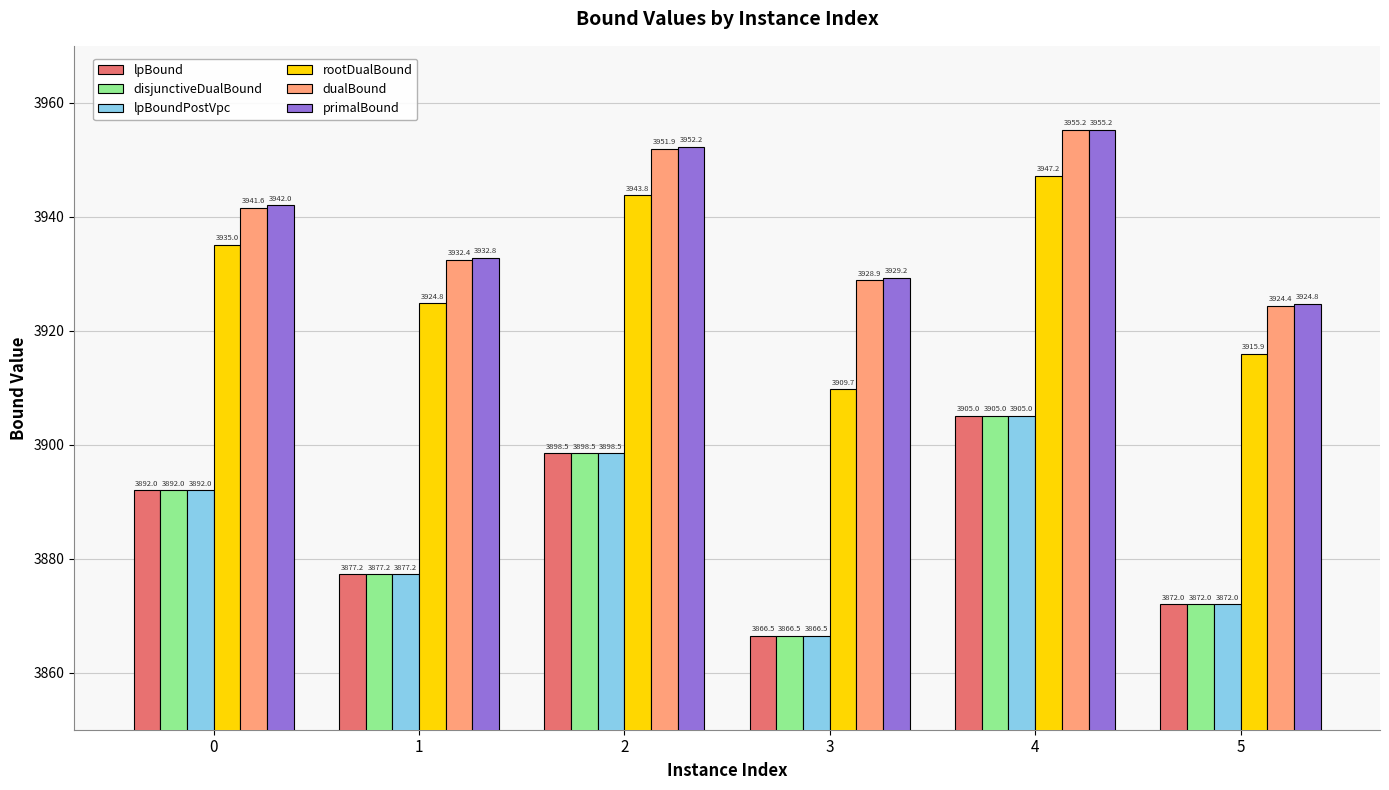

Is it true that lpBoundPostVpc equals 1392.5 at 3?

False